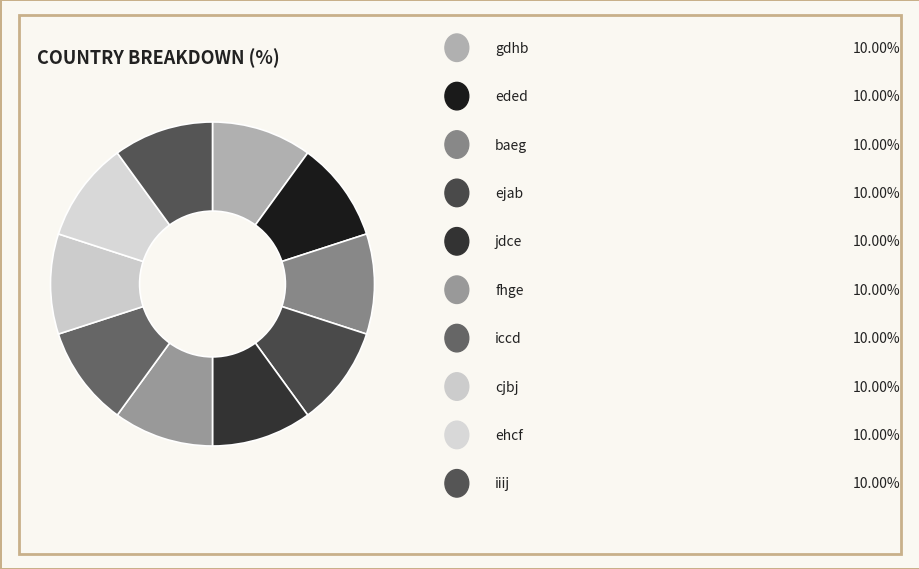

Count the number of slices in the pie.

10